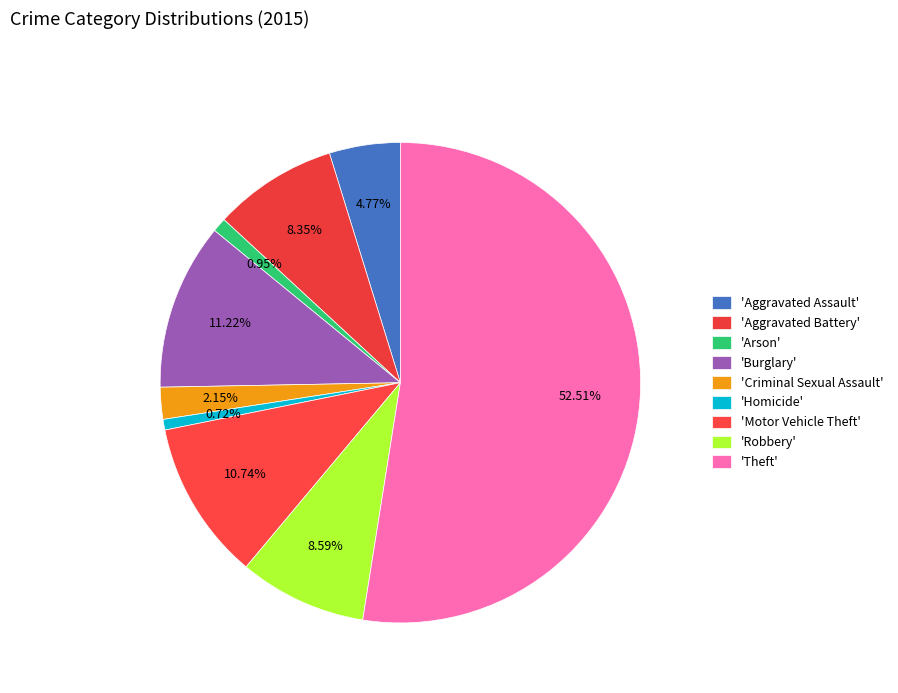

Count the number of slices in the pie.

9